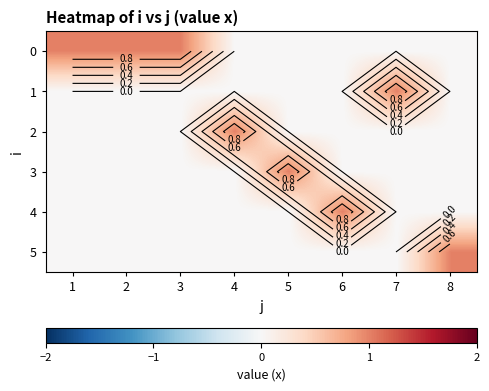

How many values in 5 are above zero?

1